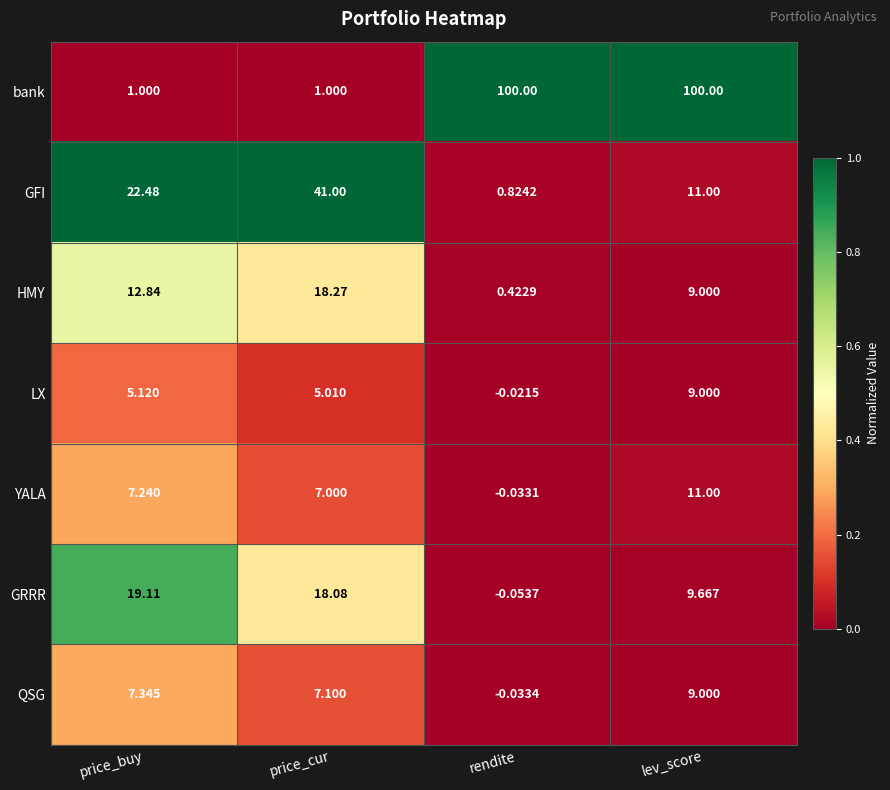

At which category is the sum across all series the highest?

lev_score